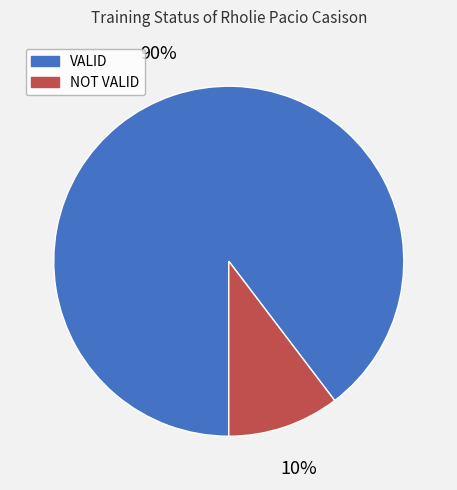

Rank the categories by value from highest to lowest.

VALID, NOT VALID